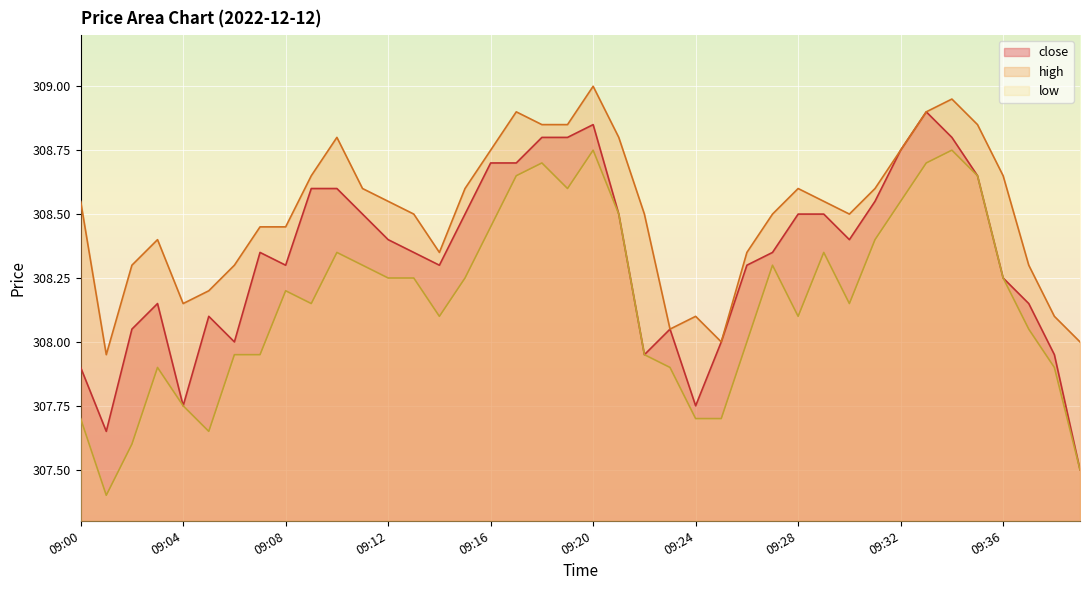

Read the close value at 09:22.

307.9